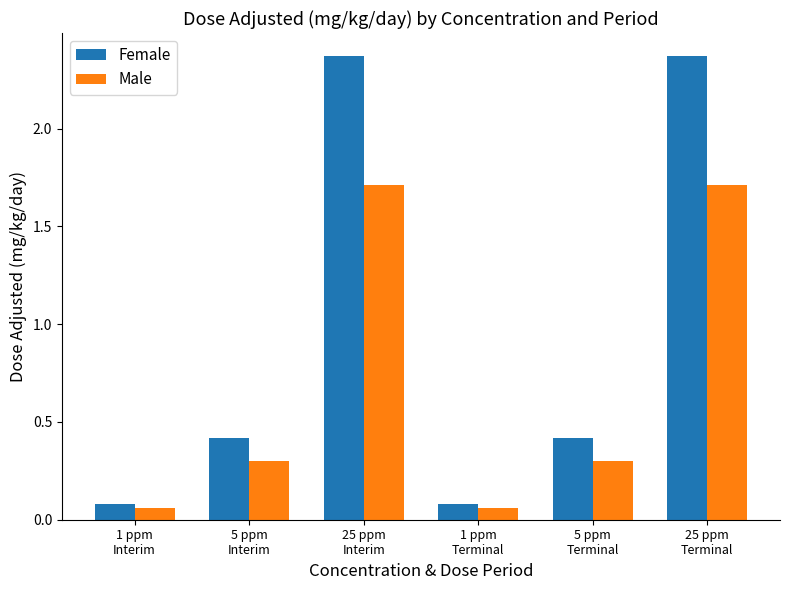

The Female series shows 0.1 at 1 ppm
Interim. True or false?

True